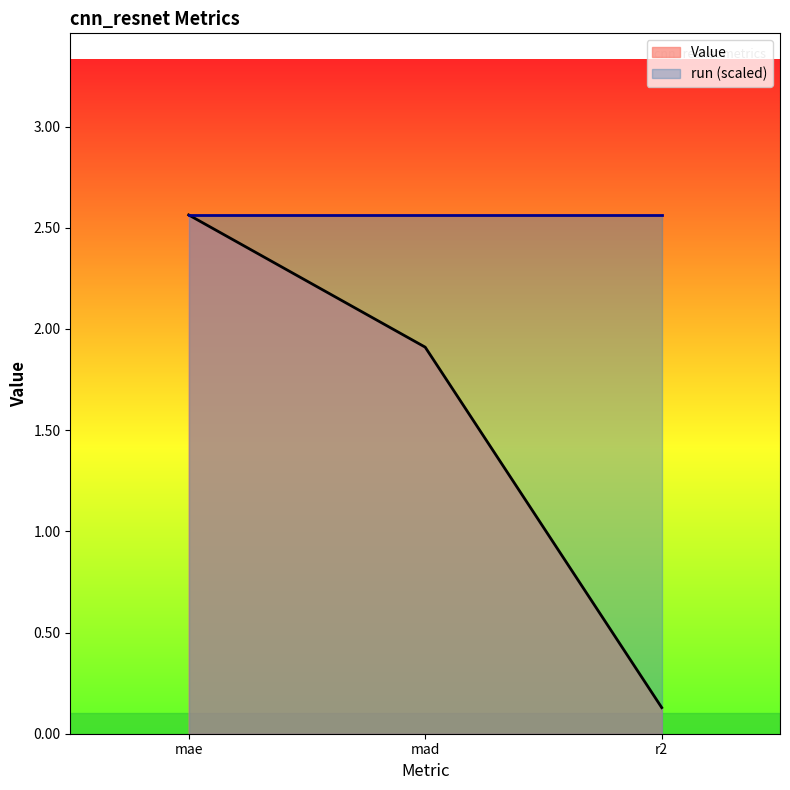

What is the change in value from mae to mad?

-0.7